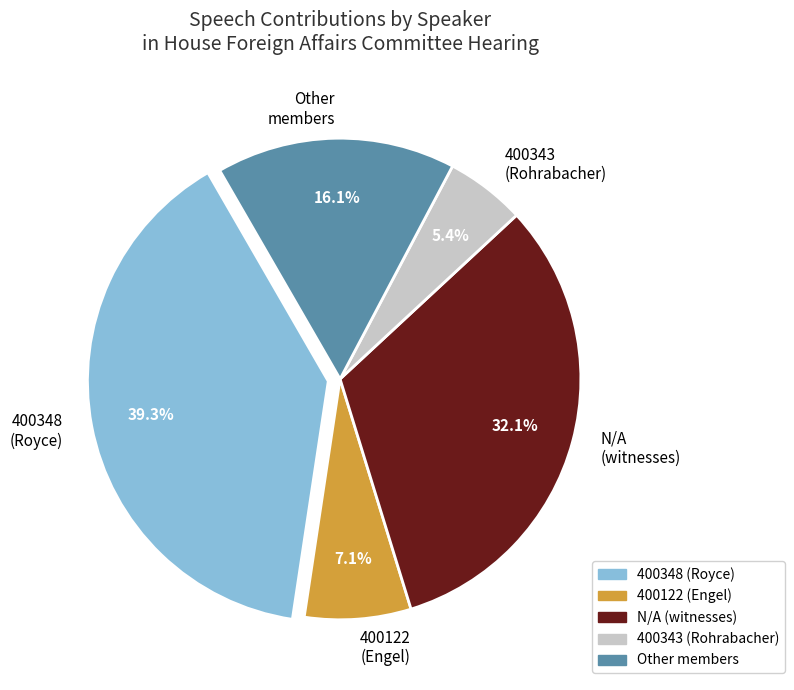

Which slice is the smallest?

400343 (Rohrabacher)